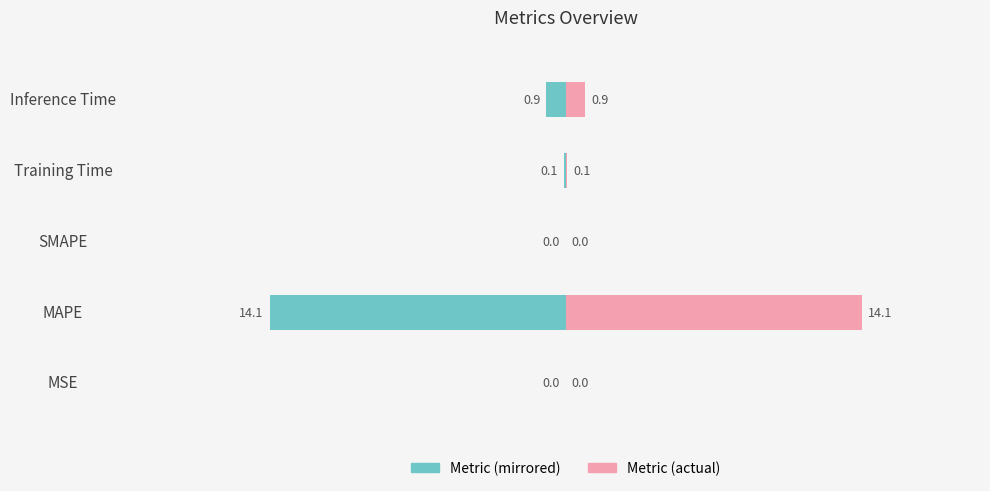

How many bars are there in total?

10